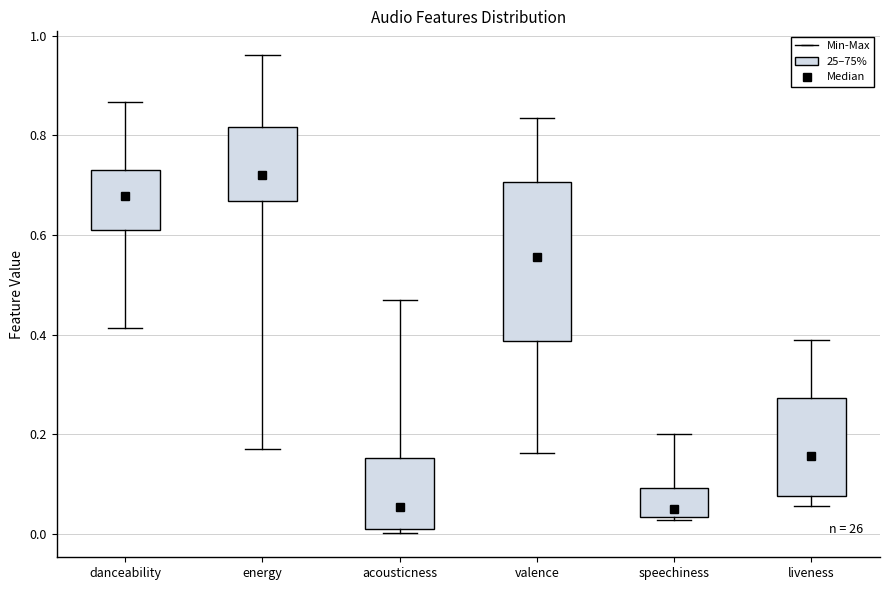

Where does the median line of the box for energy sit on the y-axis? The values are not printed on the chart, so give them approximately, as read against the axis.

0.72